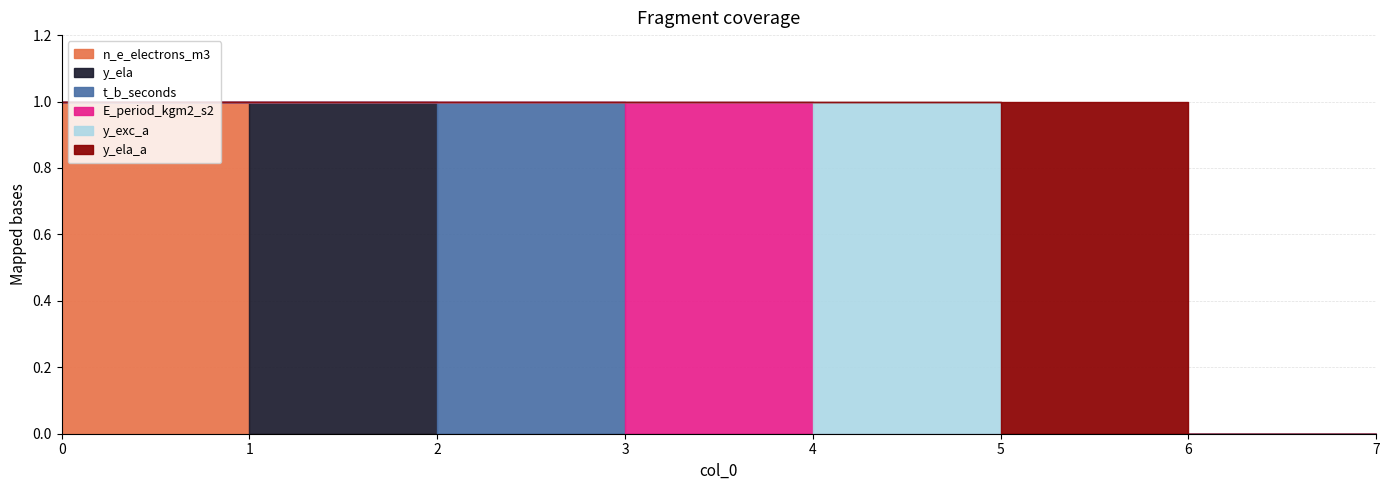

True or false: E_period_kgm2_s2 and y_ela cross at least once.

False